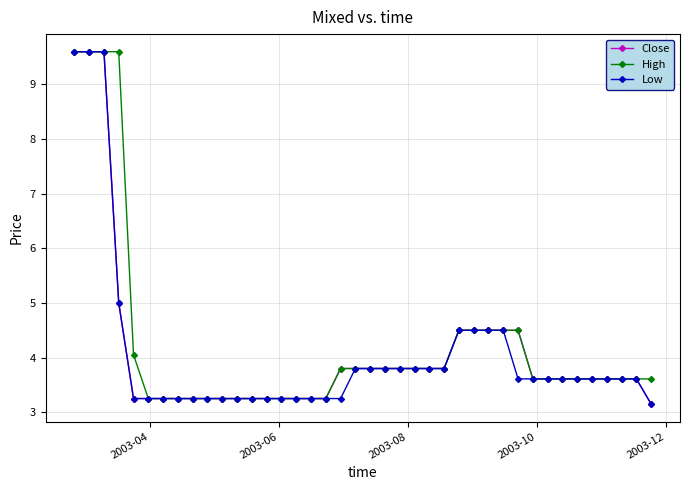

What is the minimum value shown in the chart?

3.2